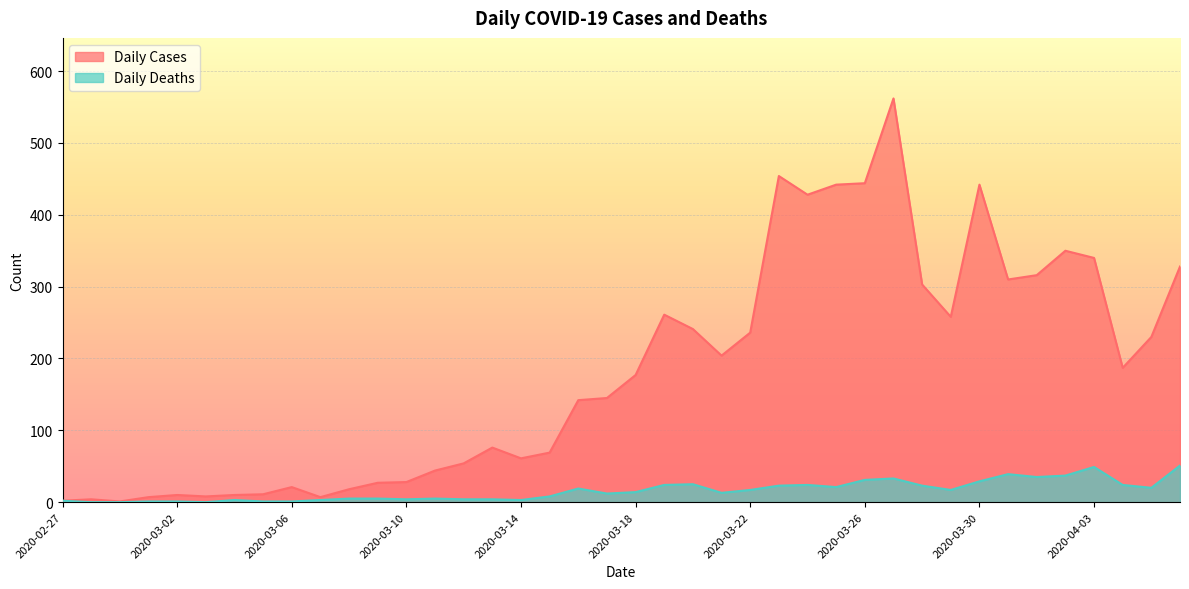

What is the label of the 5th point from the left?

2020-03-02